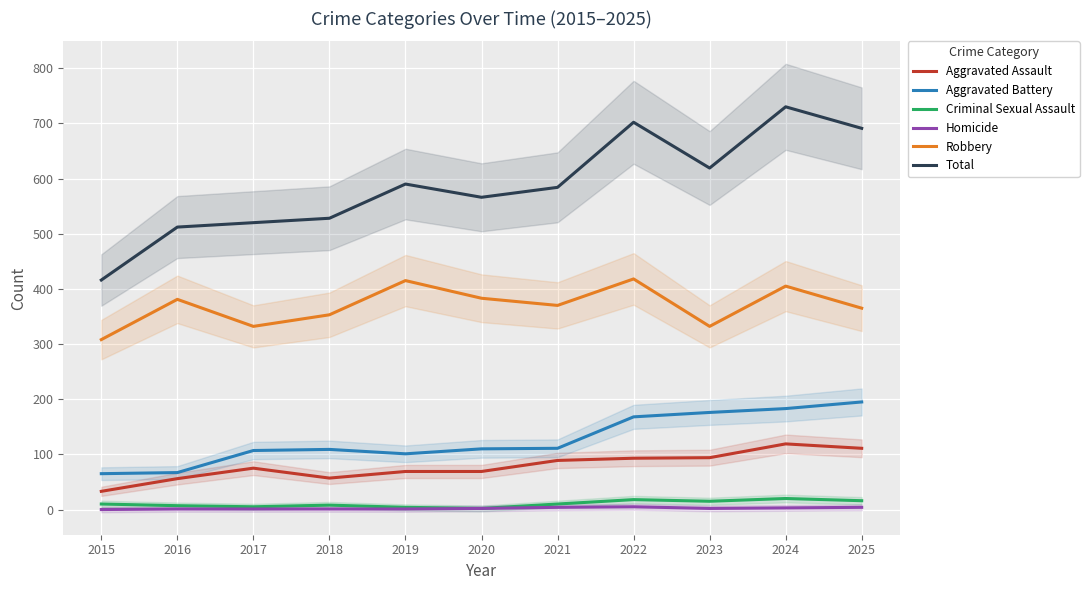

True or false: Criminal Sexual Assault and Robbery intersect in this chart.

False